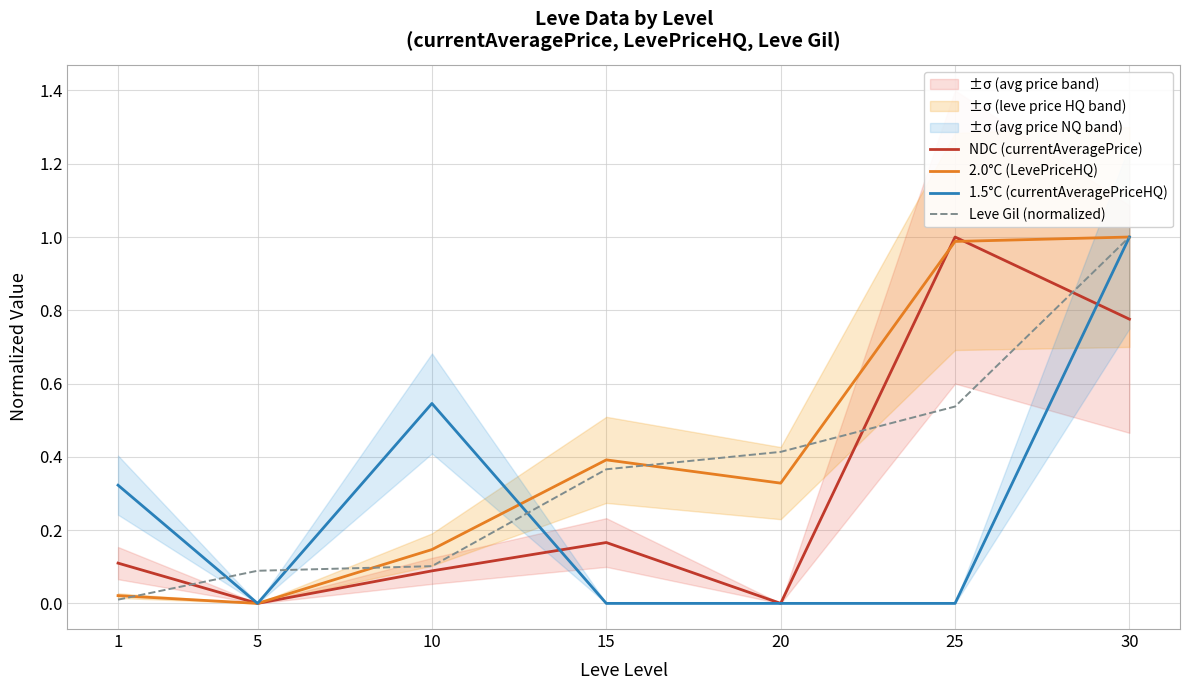

How many data points does each series have?

7